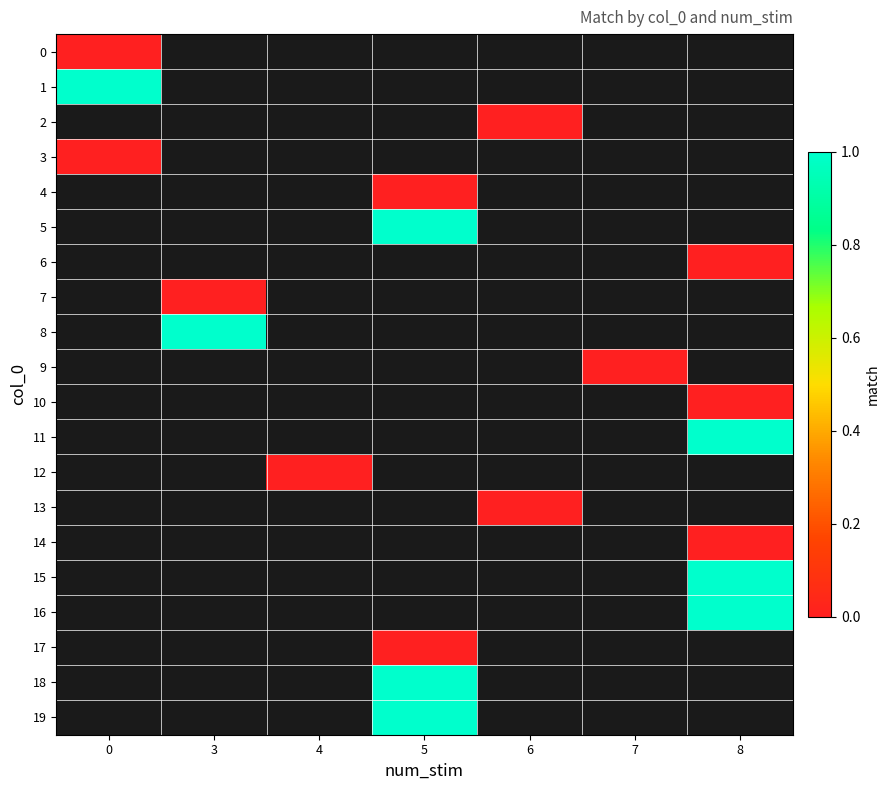

What is the greatest value displayed?

1.0